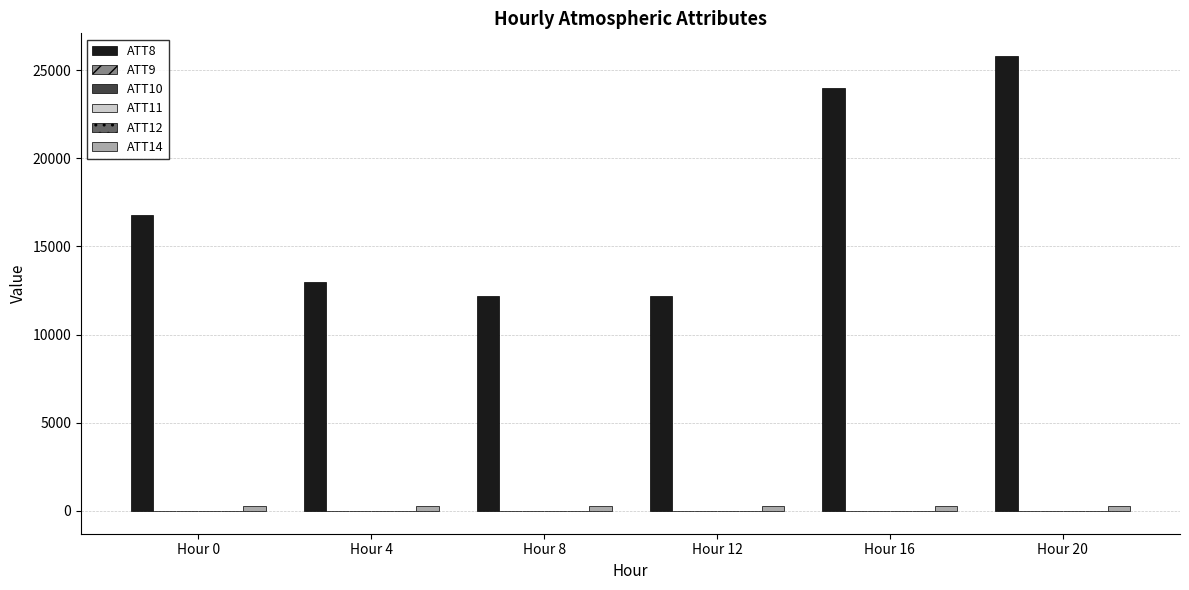

Which series has the largest total across all categories?

ATT8